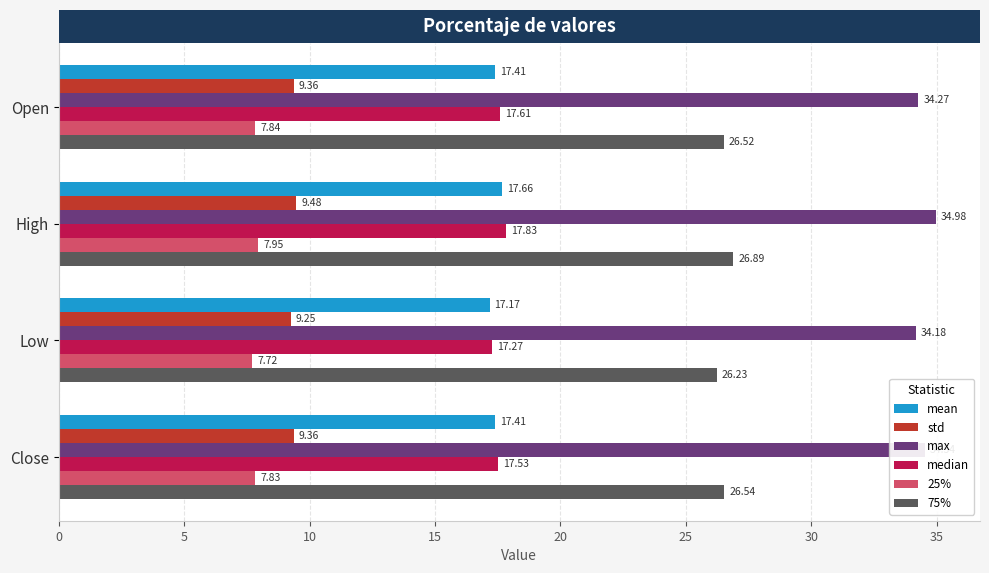

What is the total value across all series at High?

114.8